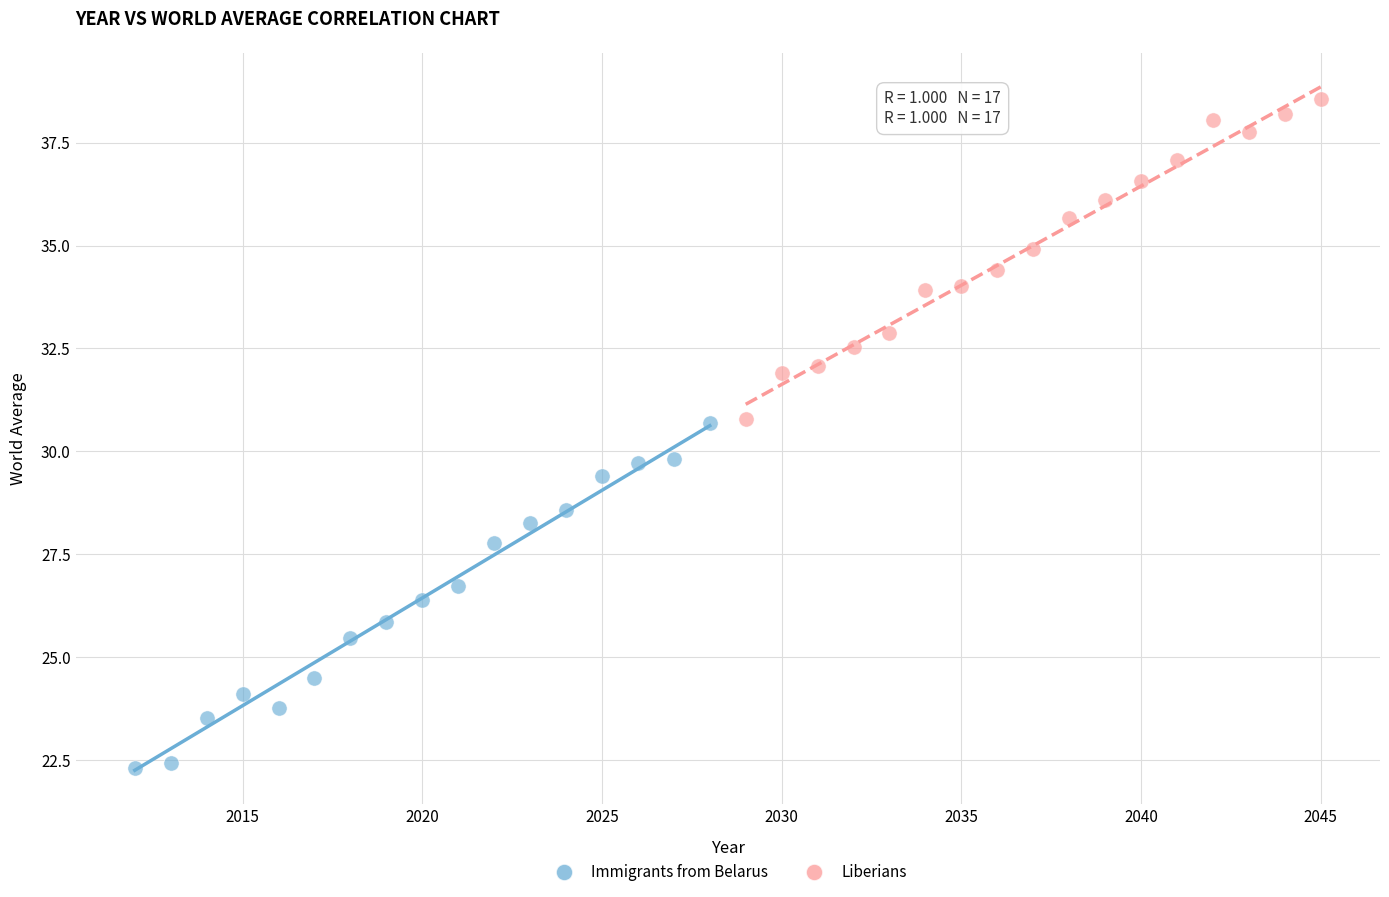

What are all the series names shown in the legend?

Immigrants from Belarus, Liberians